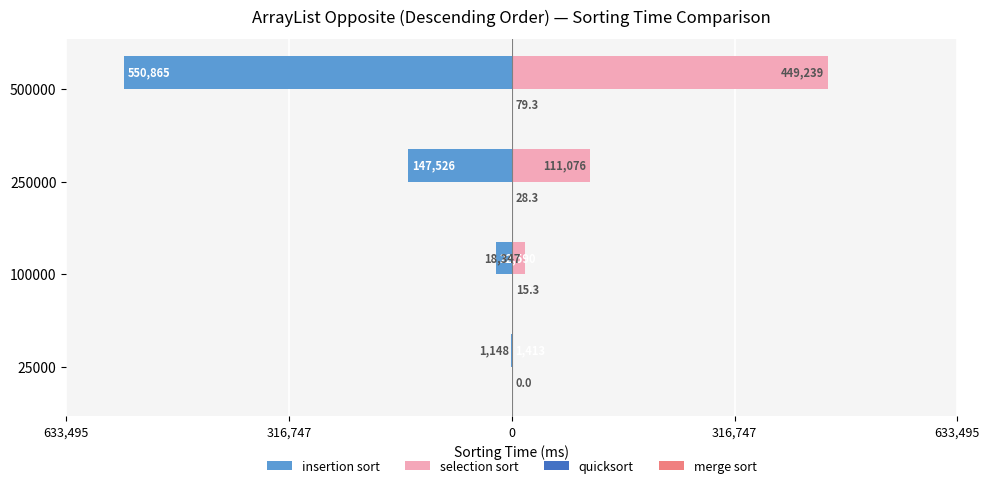

What is the difference between the maximum and minimum values in the quicksort series?

49.7